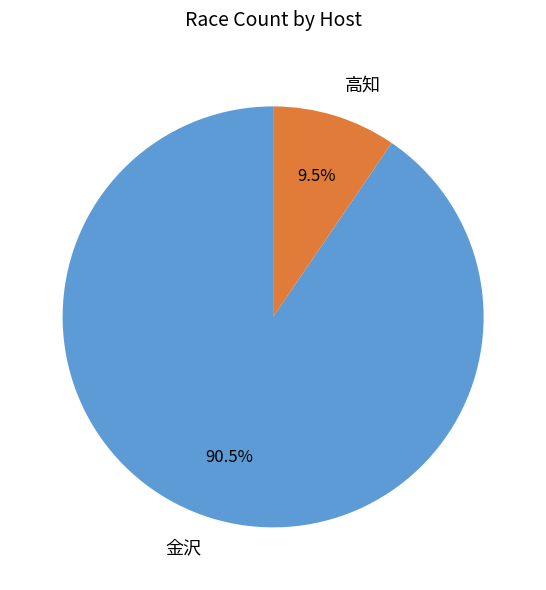

Count the number of slices in the pie.

2